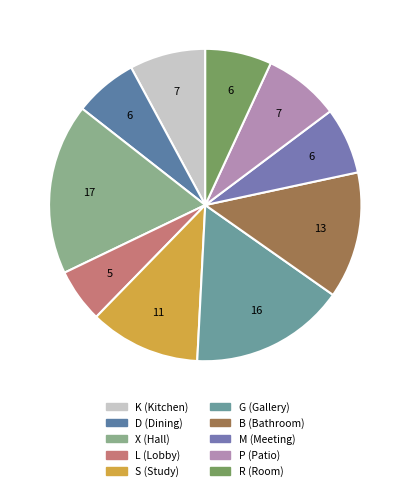

Is there any slice that represents more than half of the pie?

No